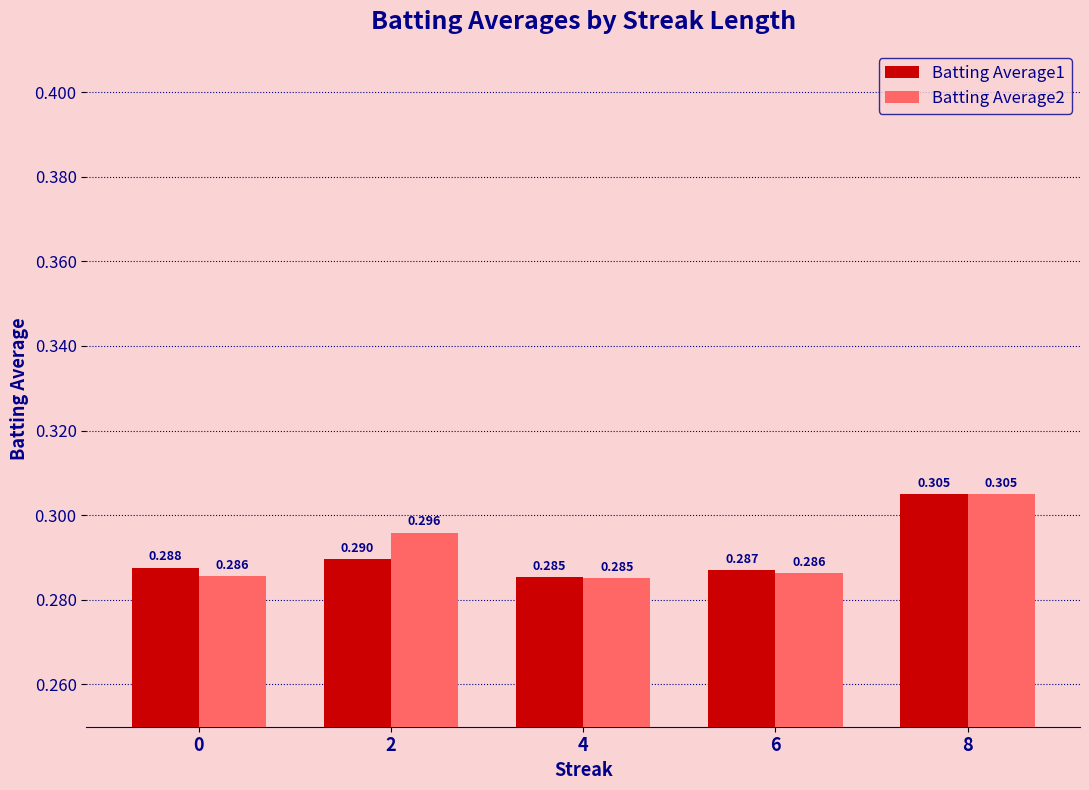

How many groups of bars are there?

5